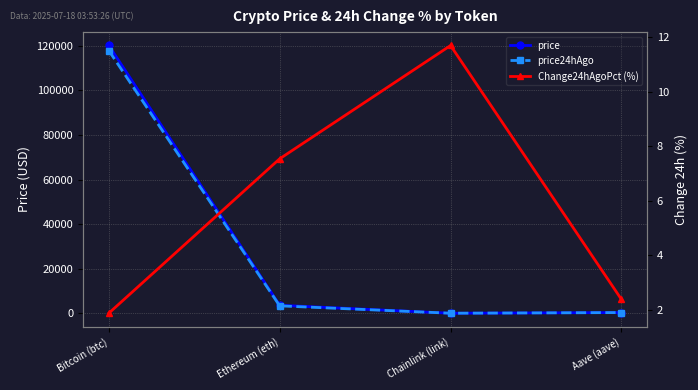

What is the label of the 3rd point from the right?

Ethereum (eth)